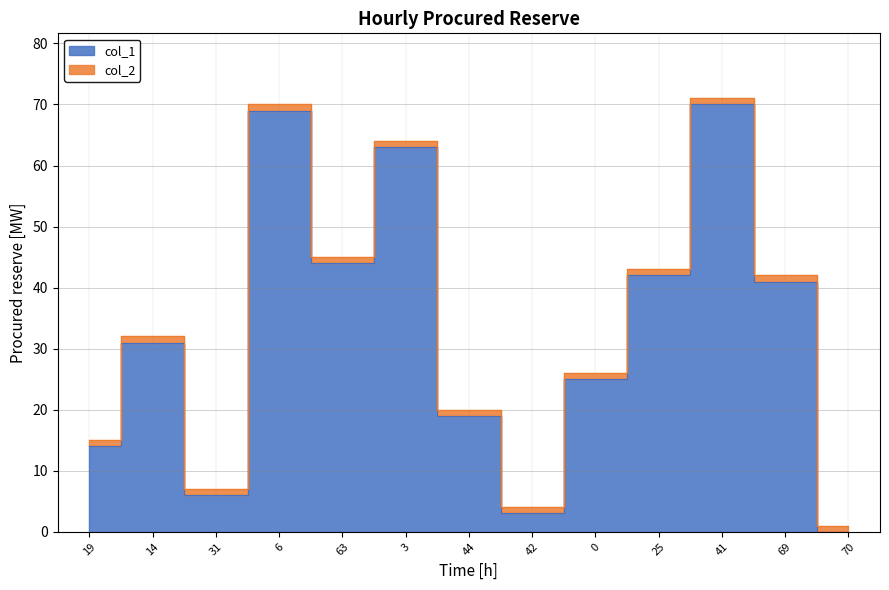

What is the difference between the values at 6 and 25?

27